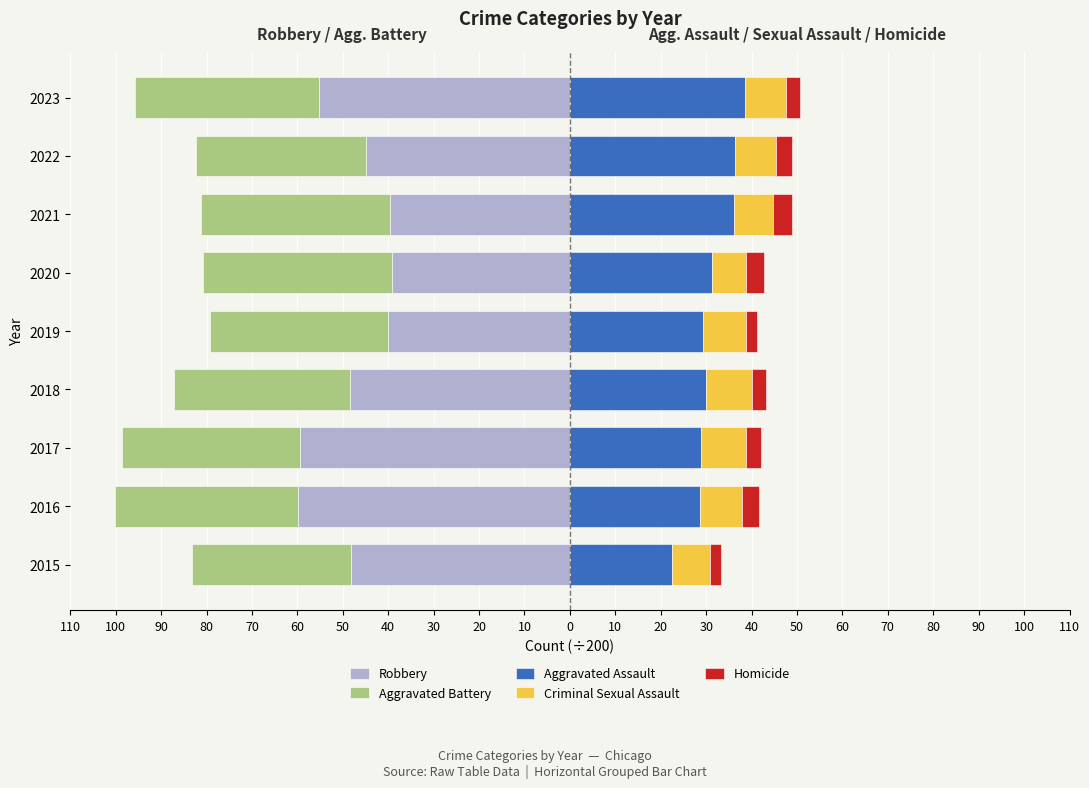

How many bars are there in total?

45